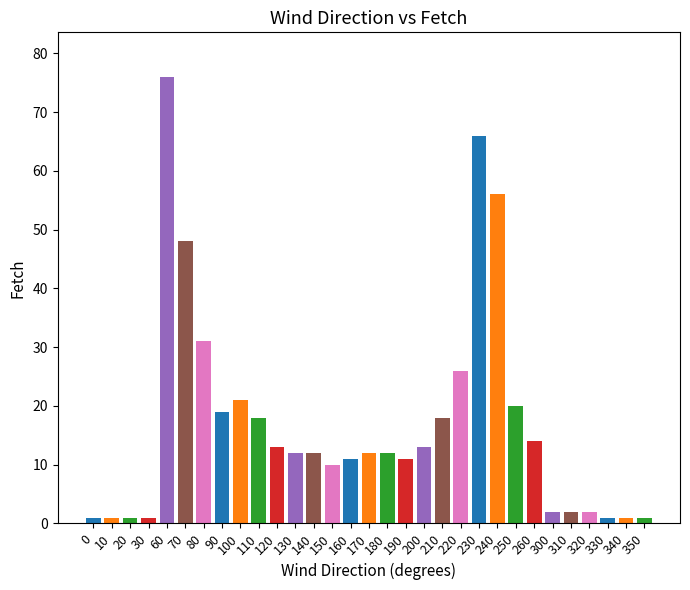

Is it true that the value at 300 is 2?

True